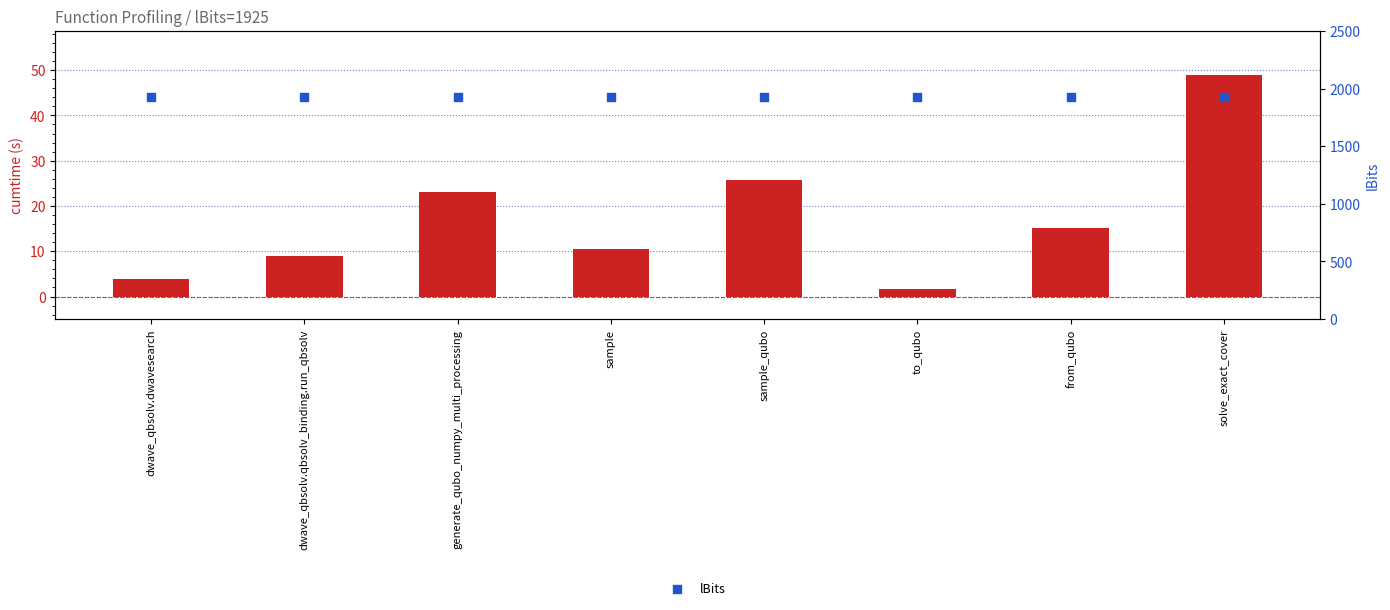

Which series has the largest Y range (max minus min)?

cumtime